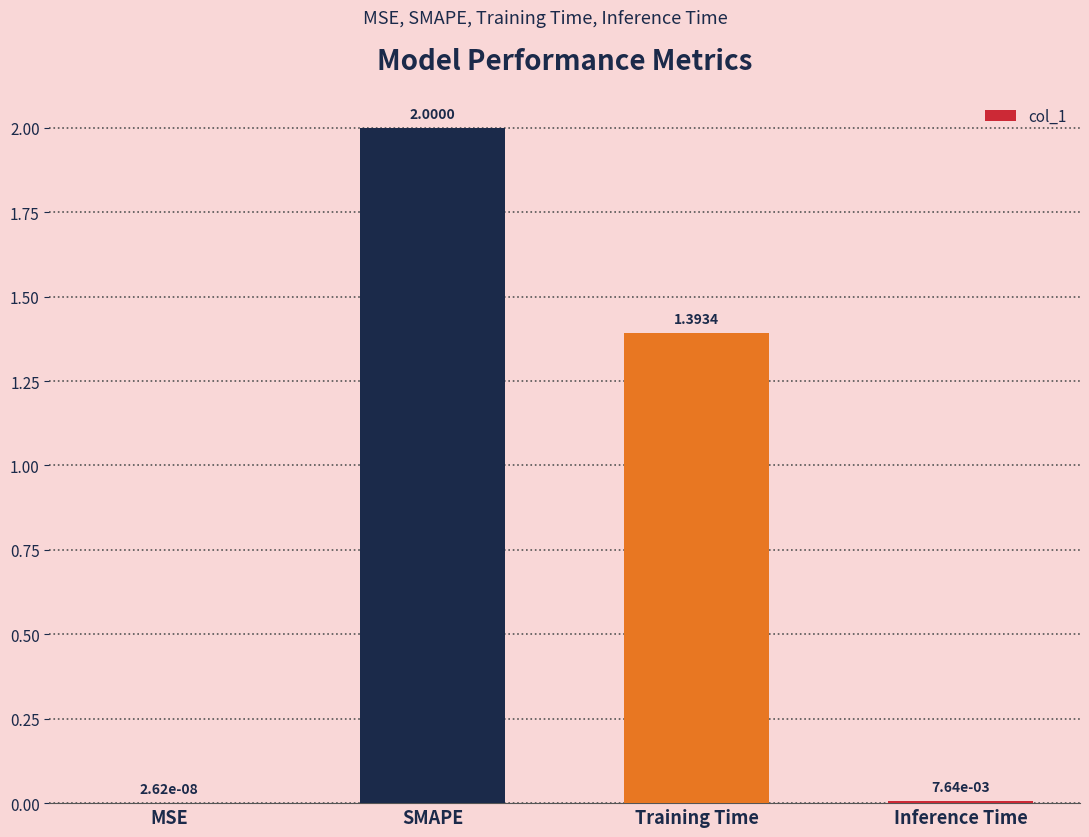

Where is the data nearest to the value 1?

Training Time